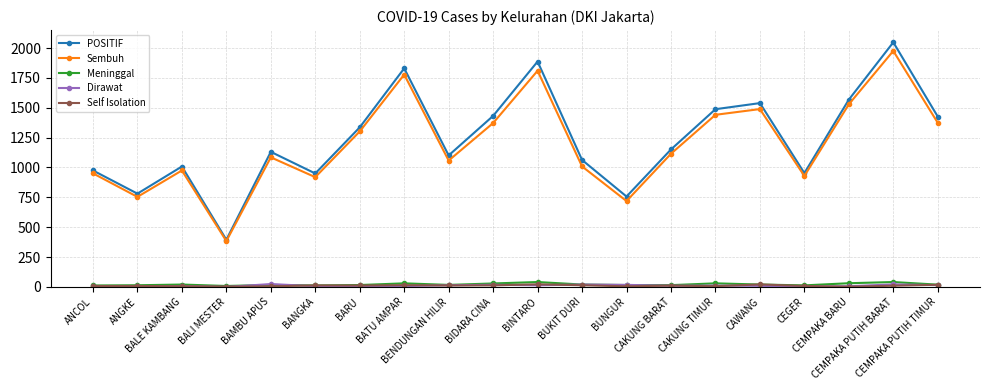

What is the highest value of the Dirawat series?

24